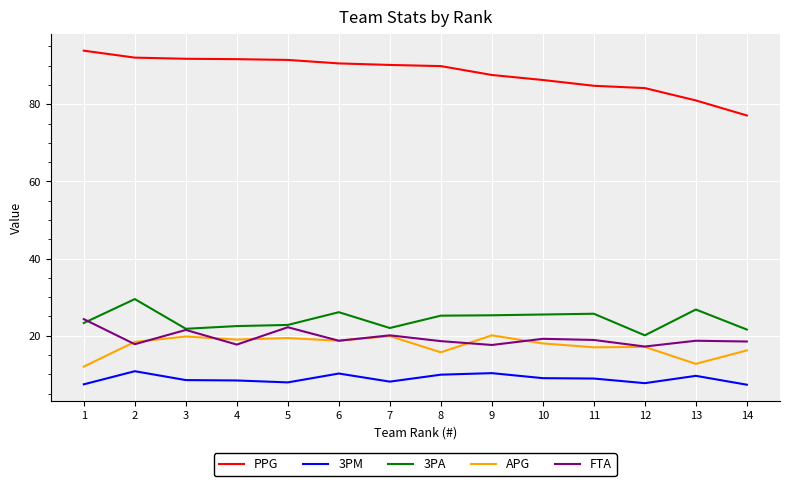

What is the sum of the 3PM values at 10 and 12?

16.7